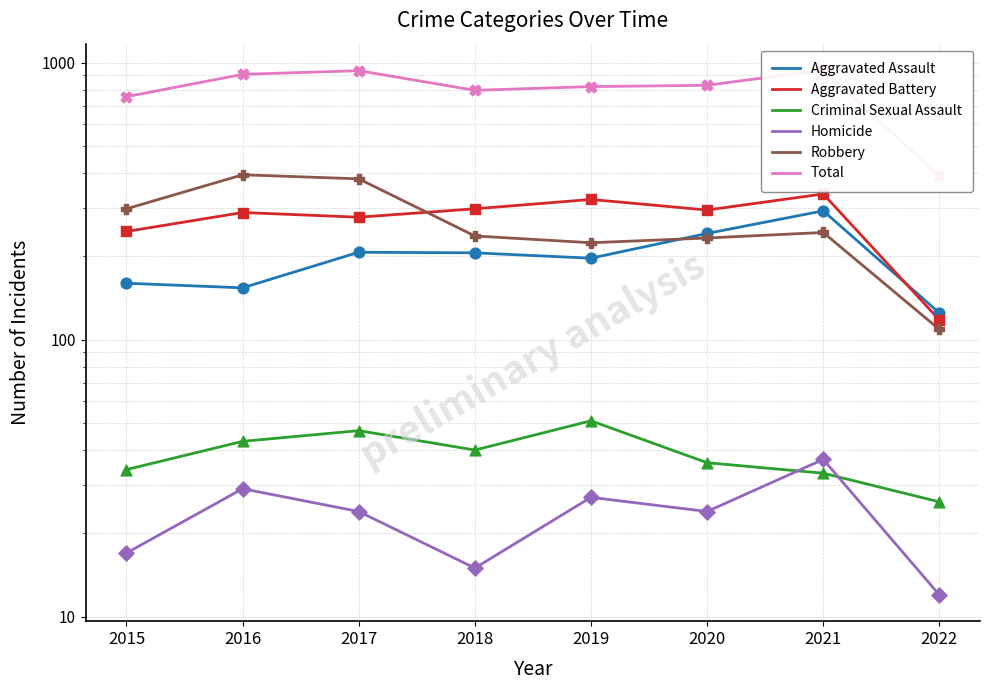

Which series reaches the minimum Y coordinate?

Homicide